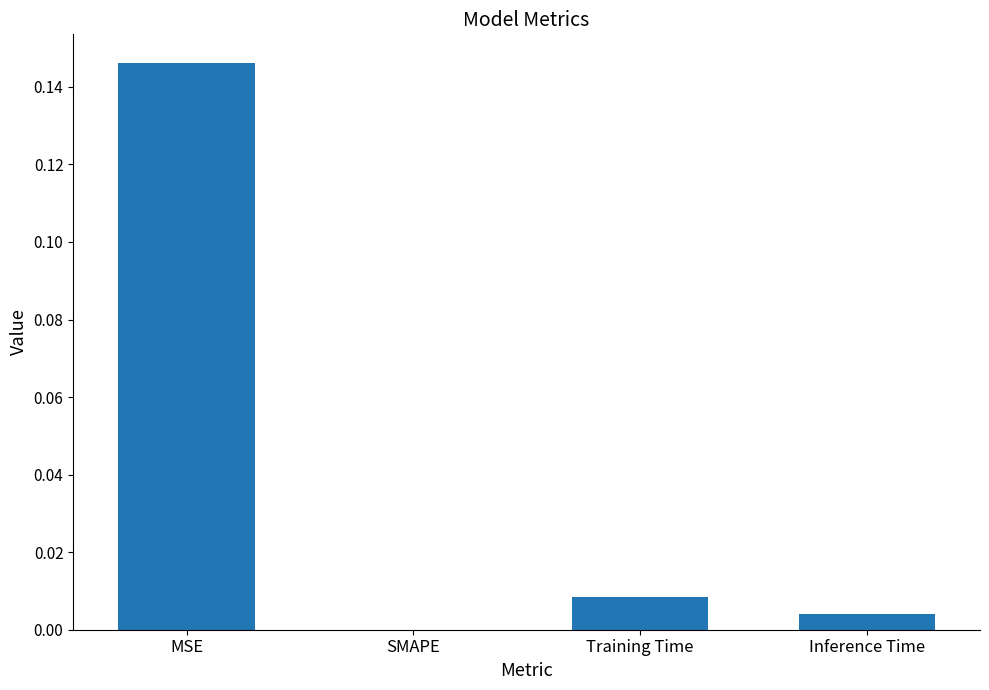

Which has a higher value, SMAPE or MSE?

MSE